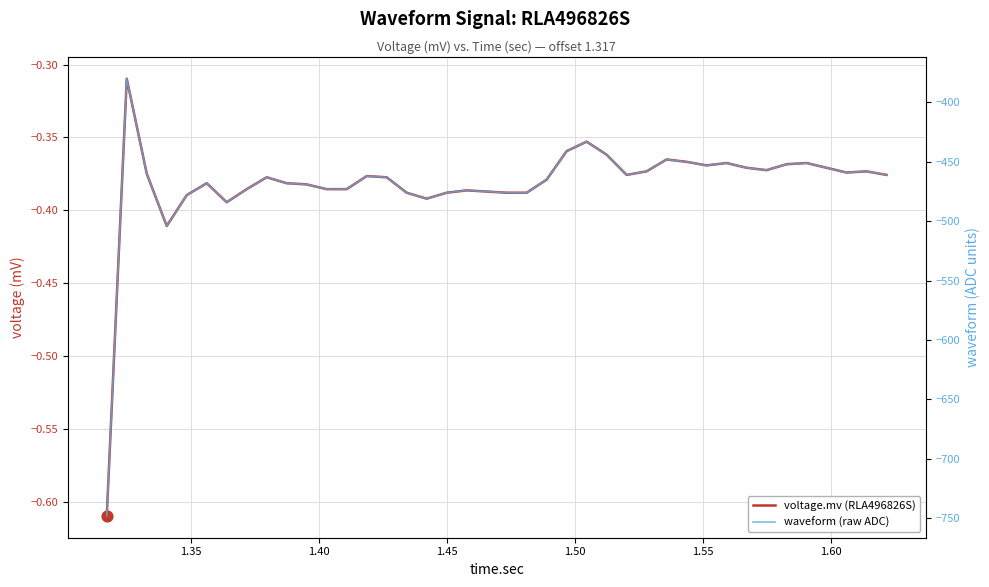

Which series has the largest total across all categories?

voltage.mv (RLA496826S)